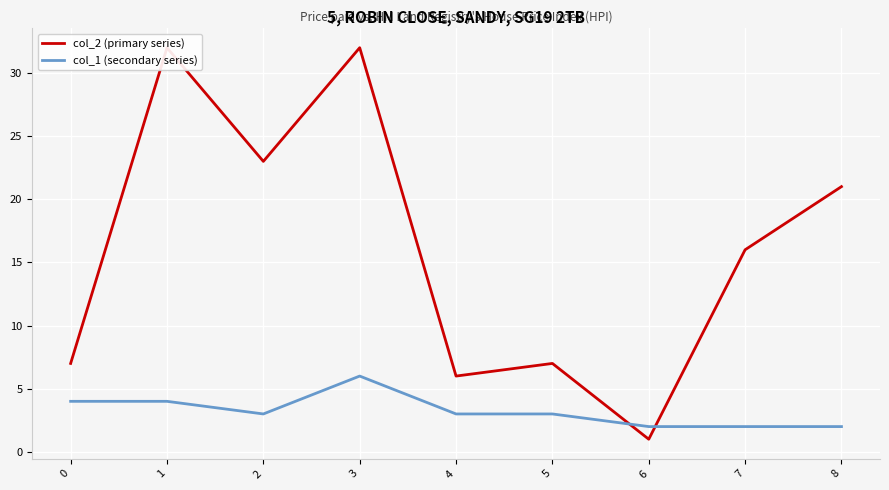

In col_2 (primary series), how many points are higher than both neighbors (excluding endpoints)?

3